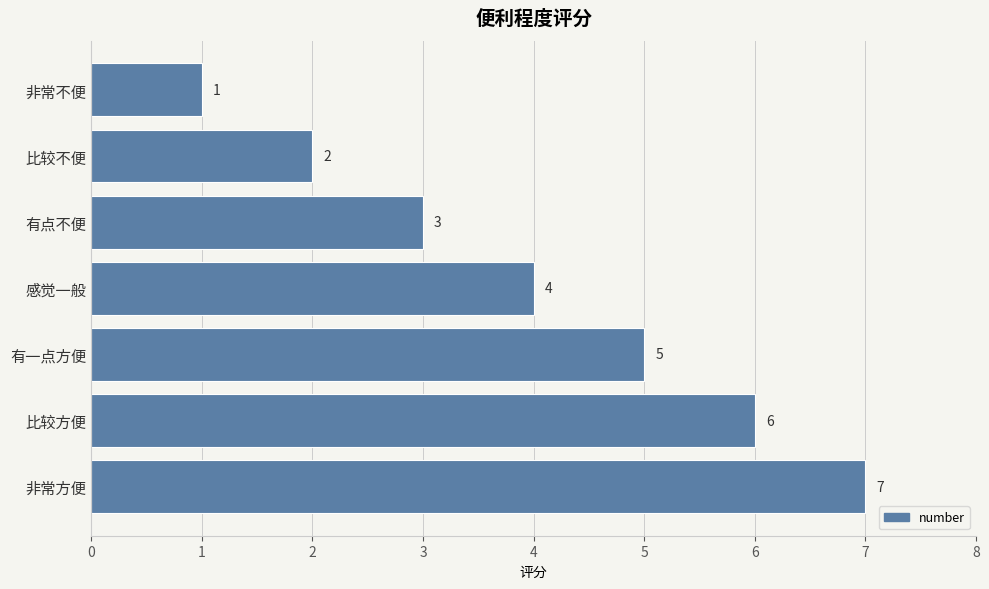

Approximately how many times larger is the value at 有一点方便 compared to 非常不便?

5.0